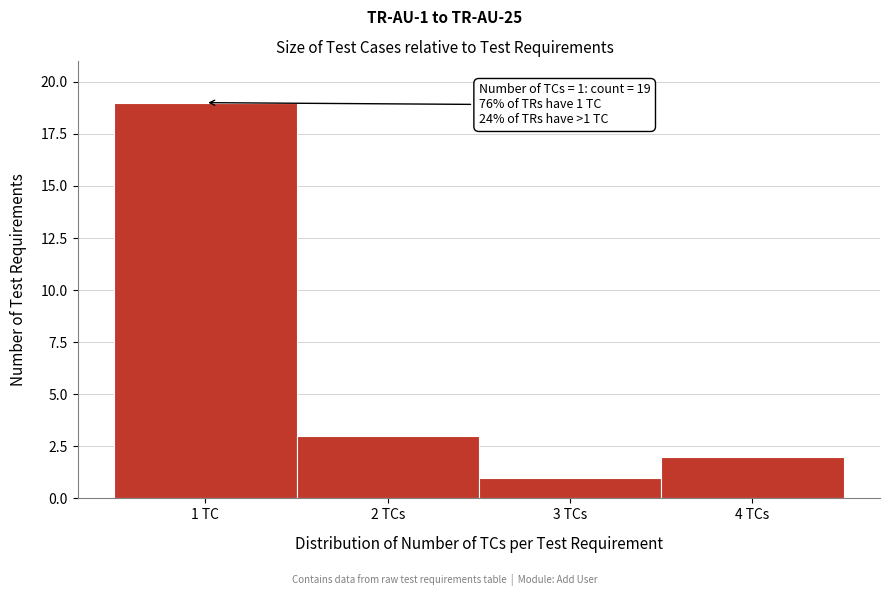

Reading right to left, extract all data points from this chart.

2	1	3	19